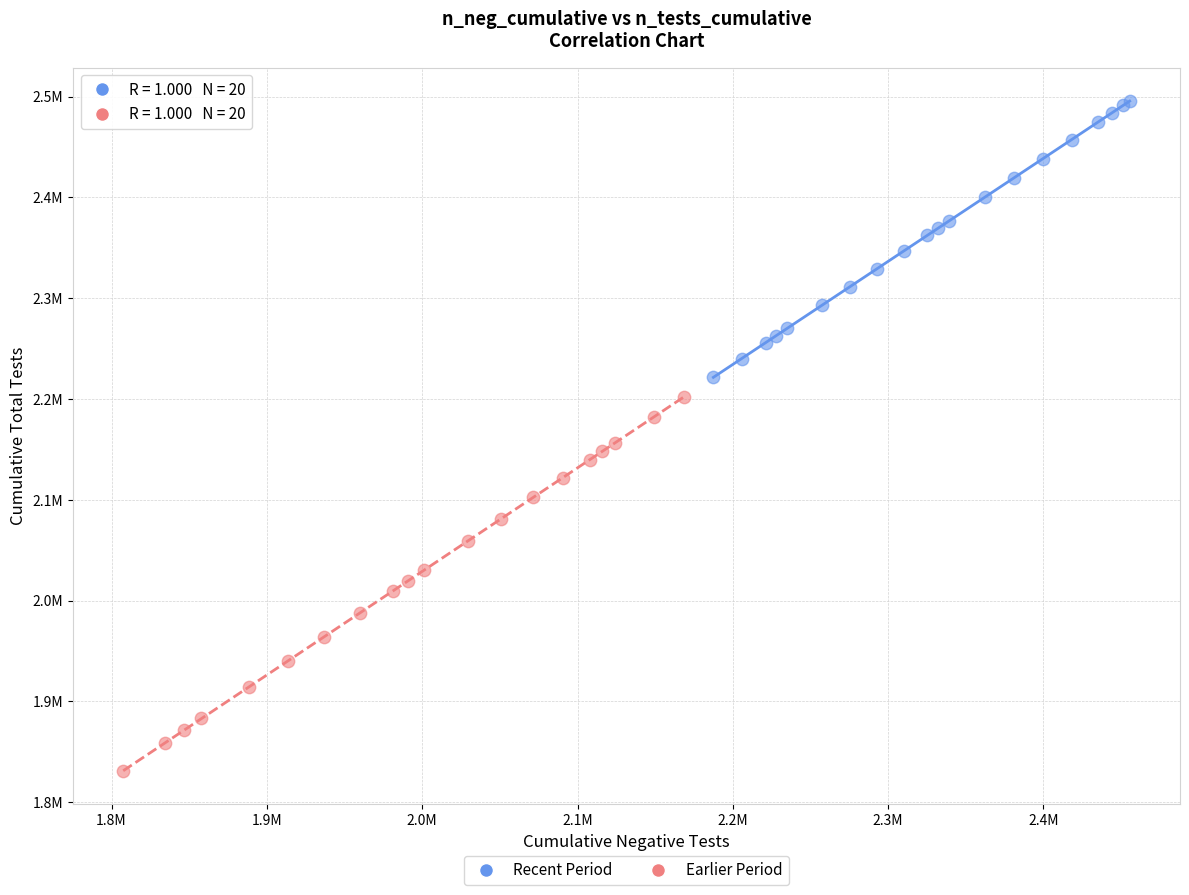

Which series contains the lowest Y value?

Earlier Period